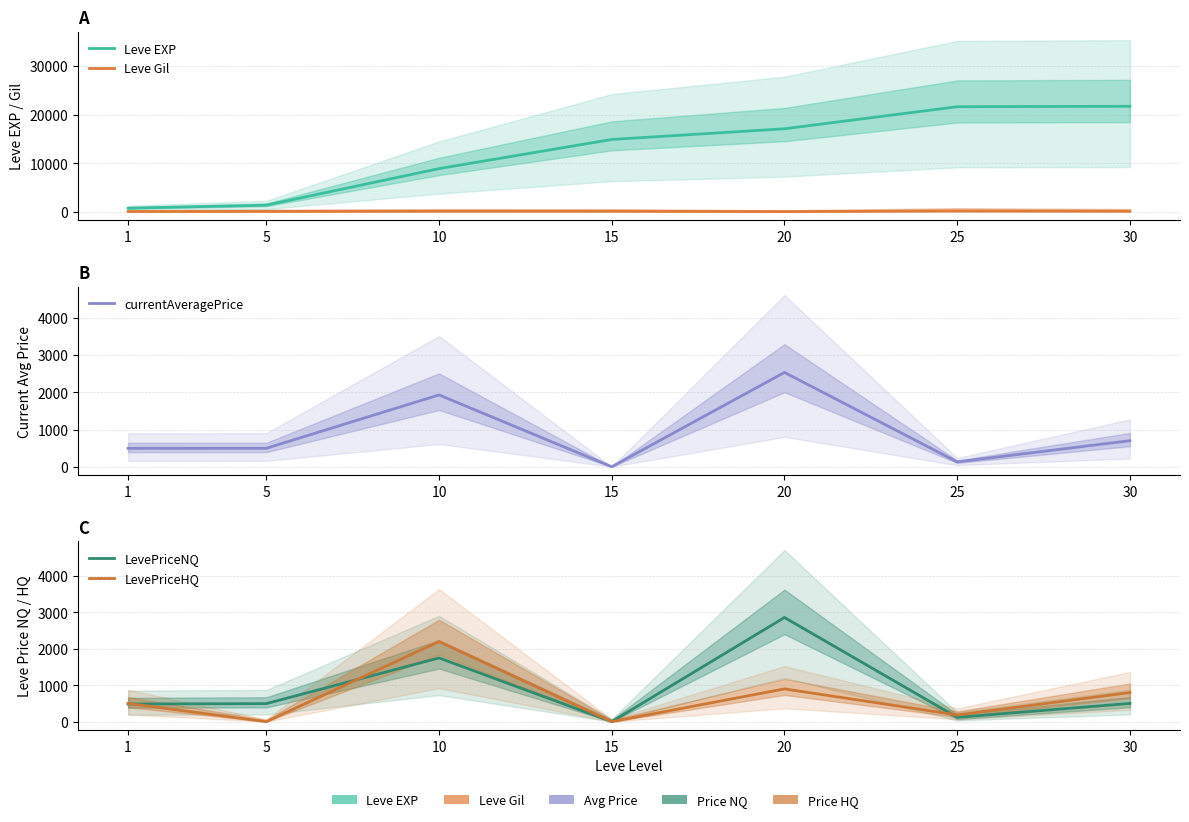

The value of LevePriceNQ at 30 is 501.0. True or false?

True